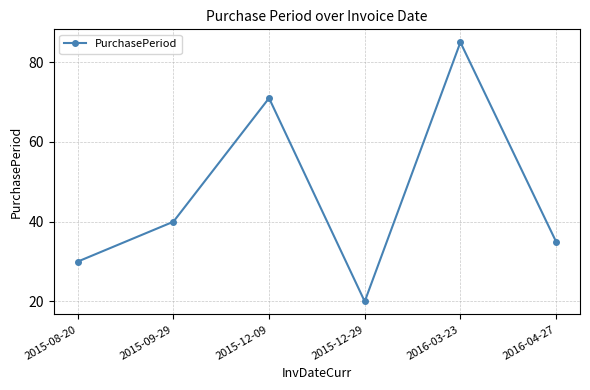

What is the maximum value shown in the chart?

85